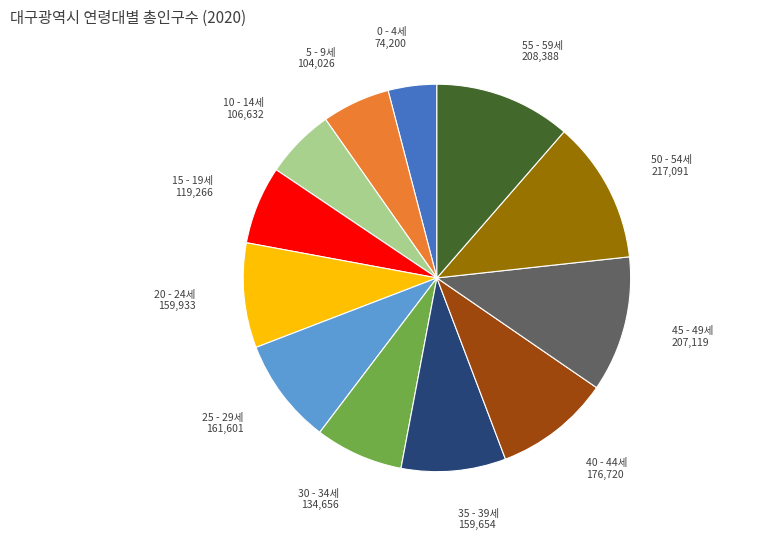

Between 15 - 19세 and 20 - 24세, which is larger?

20 - 24세